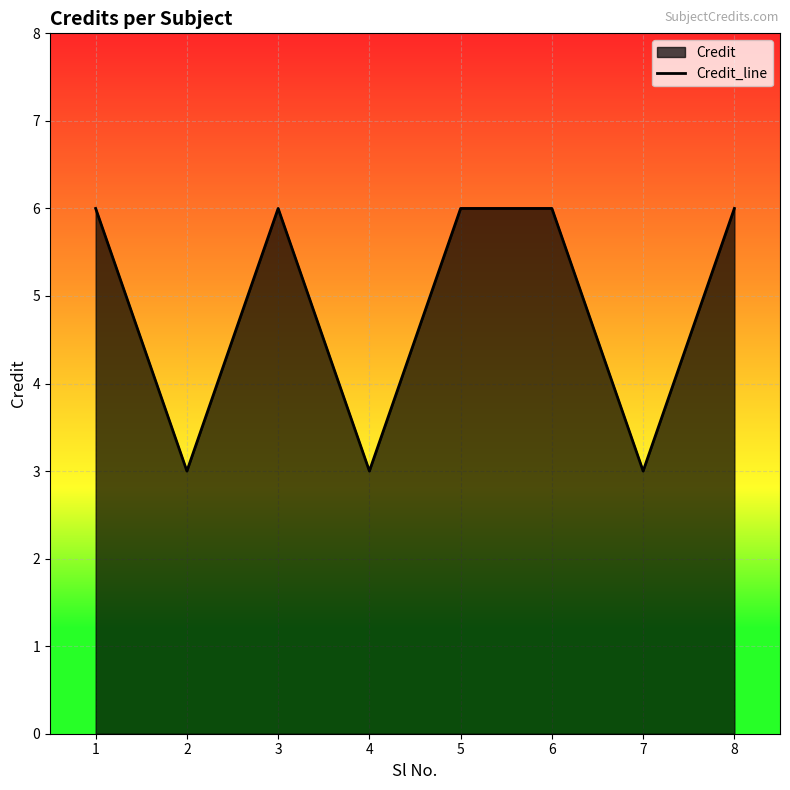

Does the chart display data point markers on the line(s)?

No